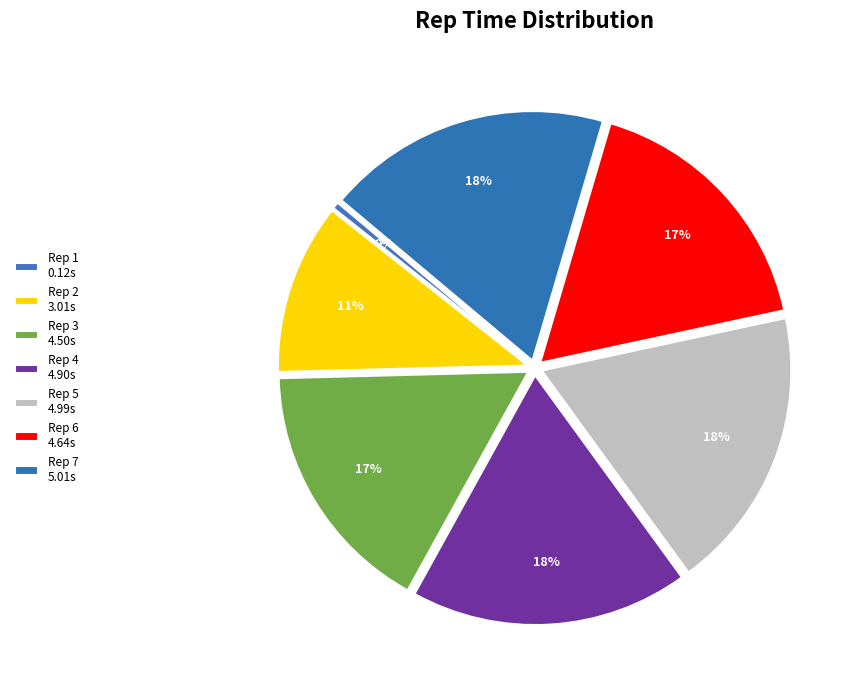

How many segments does this pie chart have?

7